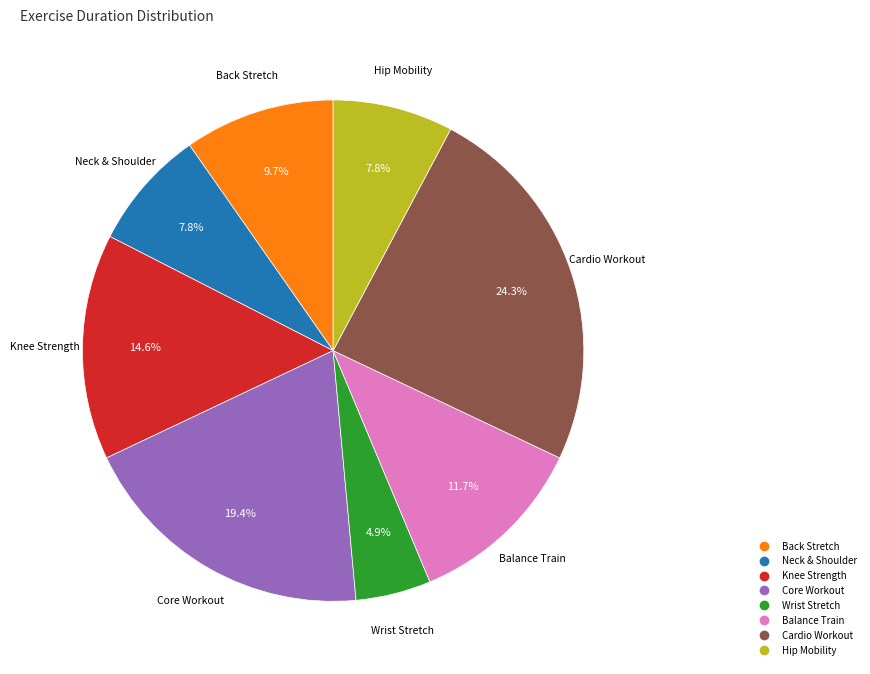

Is there a majority slice in this chart?

No